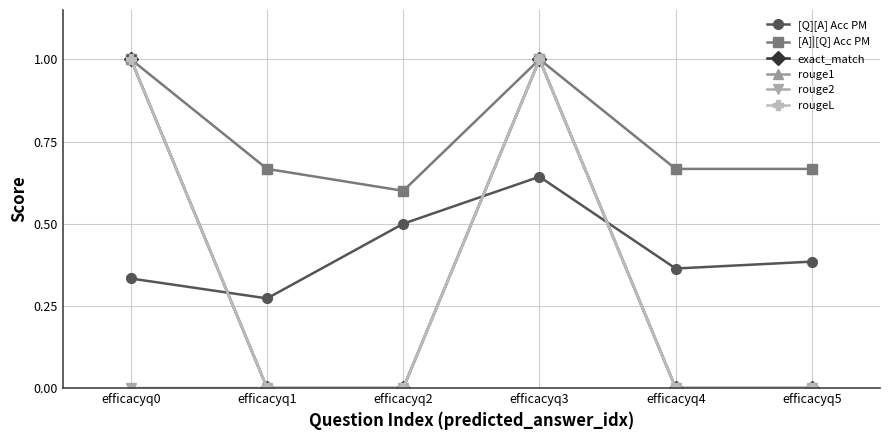

Rank the series by their maximum value, from lowest to highest.

[Q][A] Acc PM, [A]|[Q] Acc PM, exact_match, rouge1, rouge2, rougeL